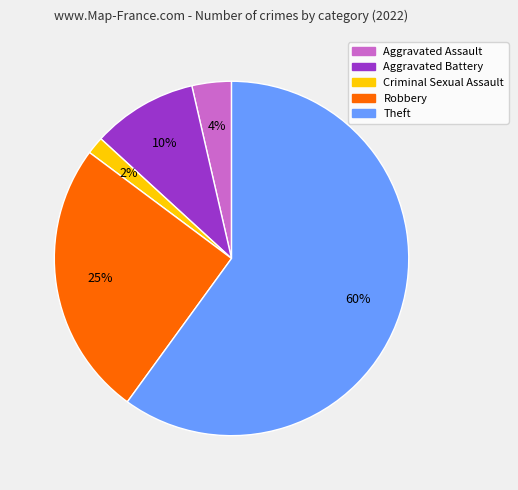

Between Aggravated Battery and Robbery, which is larger?

Robbery